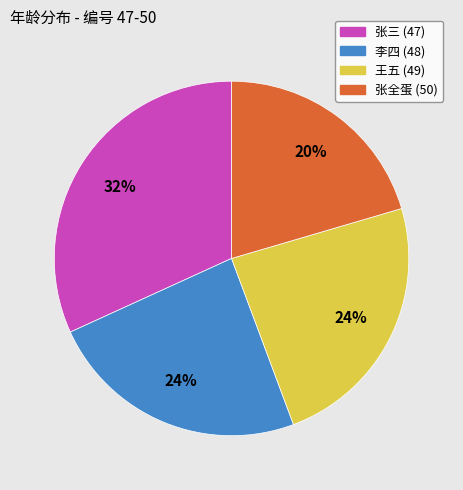

To the nearest percent, what is the combined percentage of 张全蛋 (50) and 张三 (47)?

52%